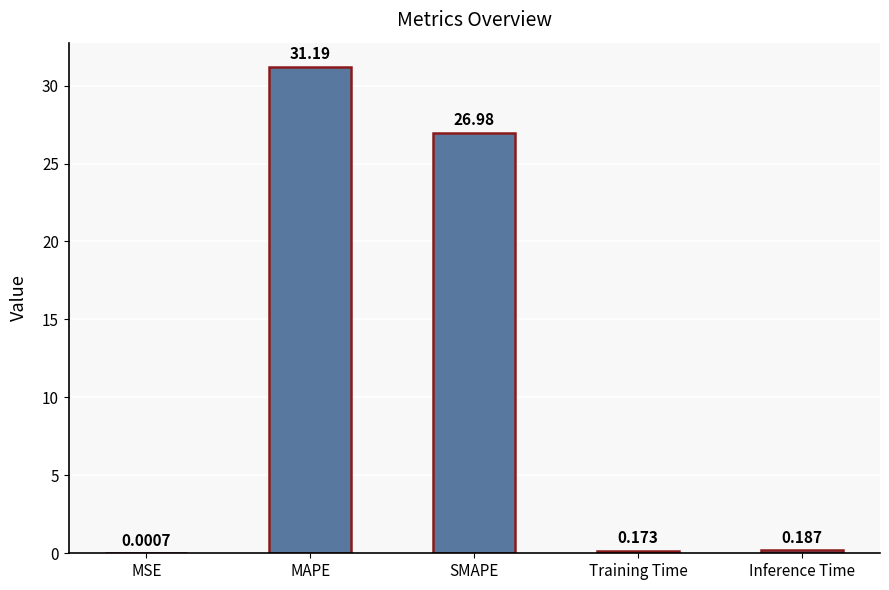

Where is the data nearest to the value 15?

SMAPE